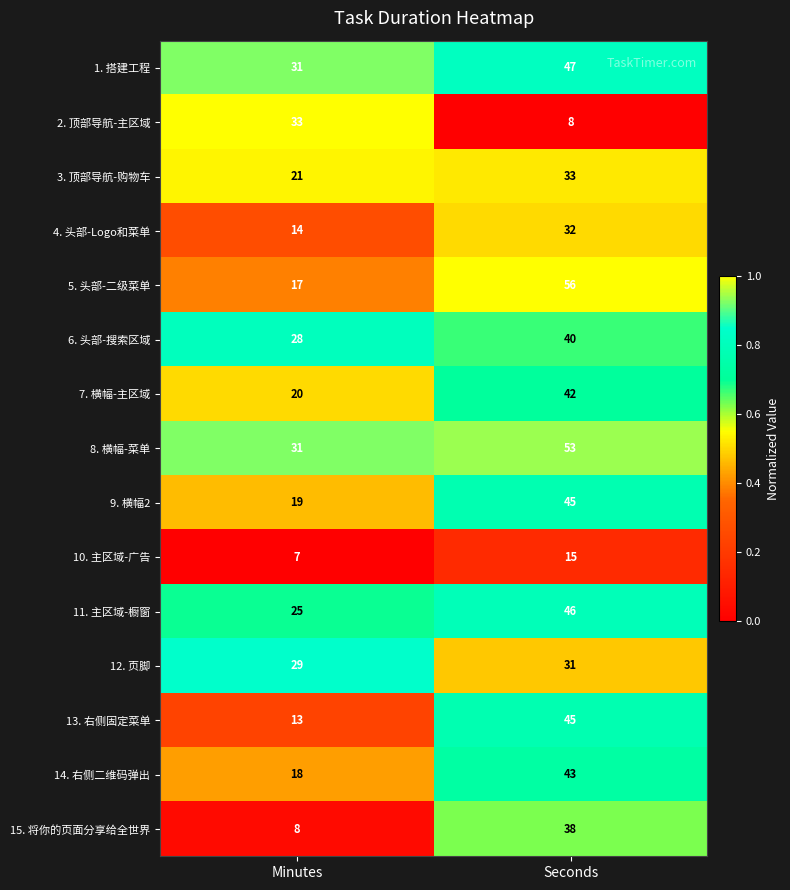

Which category has the highest value across all series?

Seconds